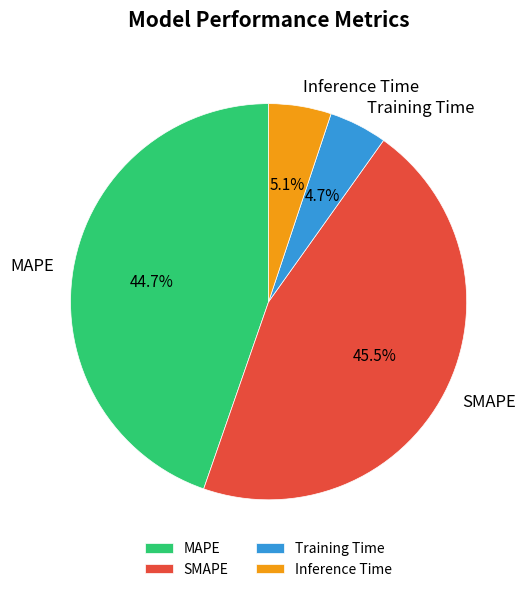

Is it true that MAPE is 52% of the pie?

False